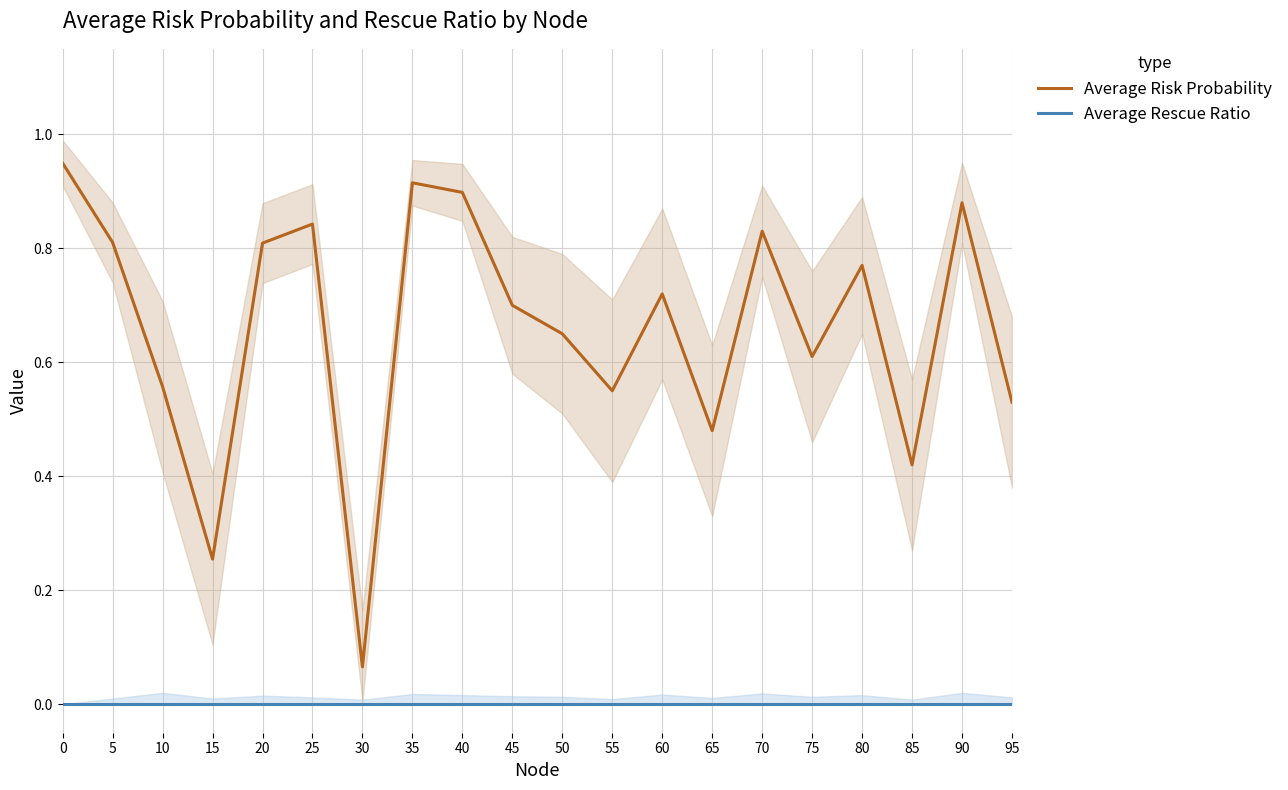

Is it true that Average Rescue Ratio equals 0.0 at 60?

True